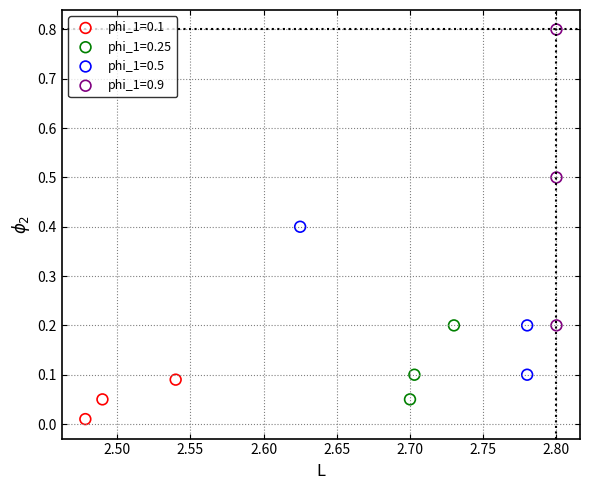

Which series has the largest Y range (max minus min)?

phi_1=0.9